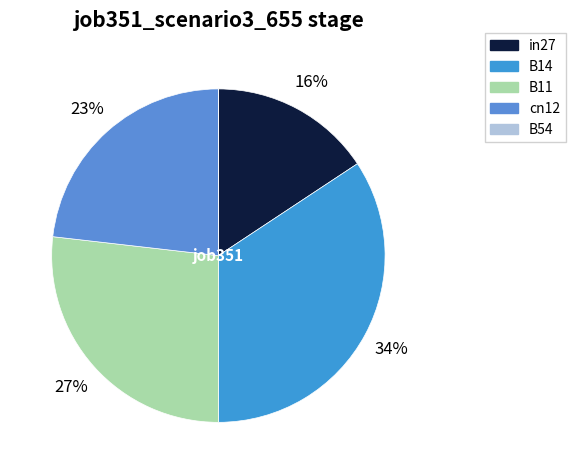

True or false: B14 accounts for 34% of the total.

True